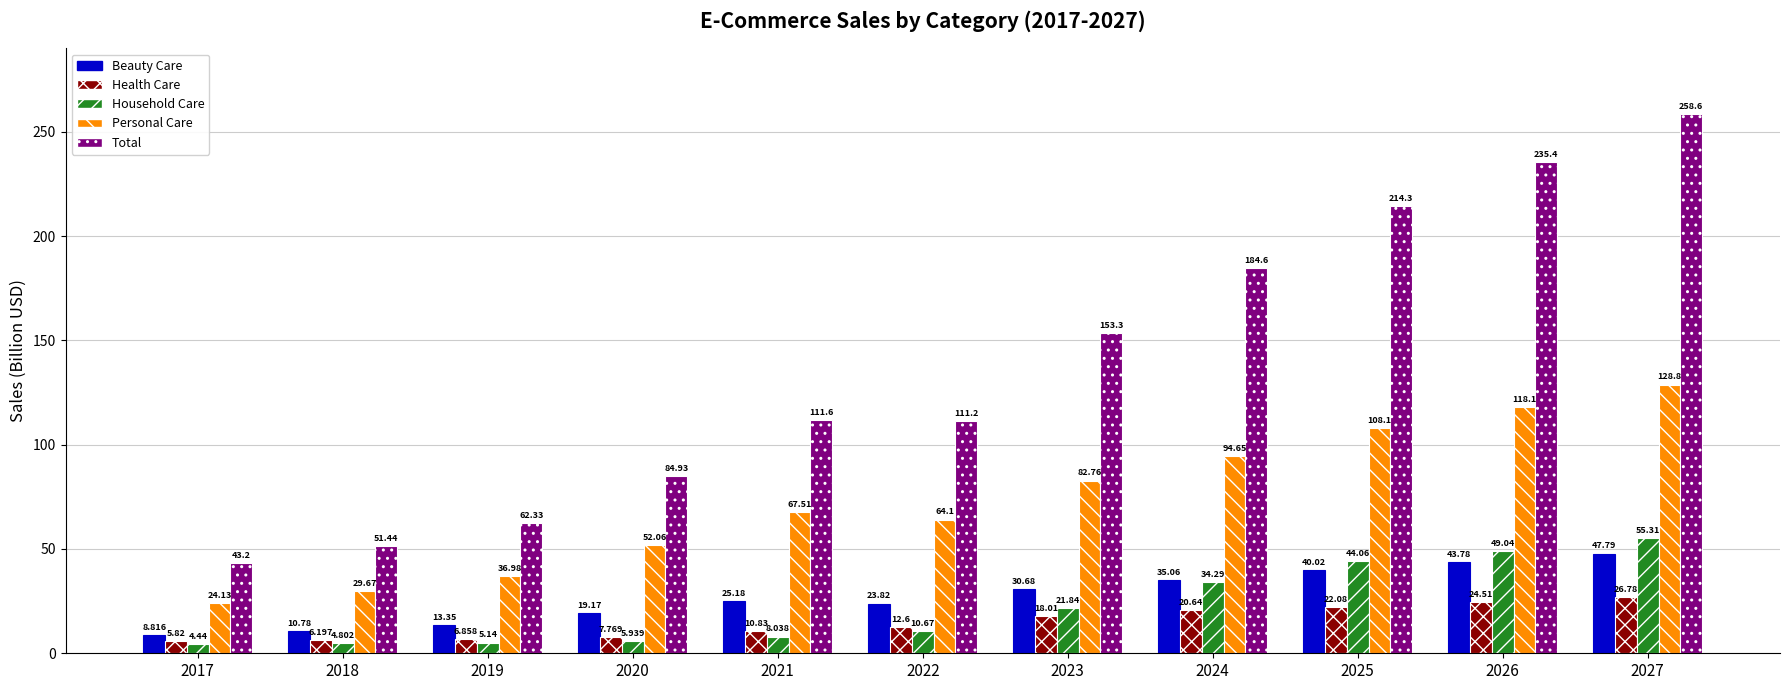

How many values in the Total series exceed 111?

7